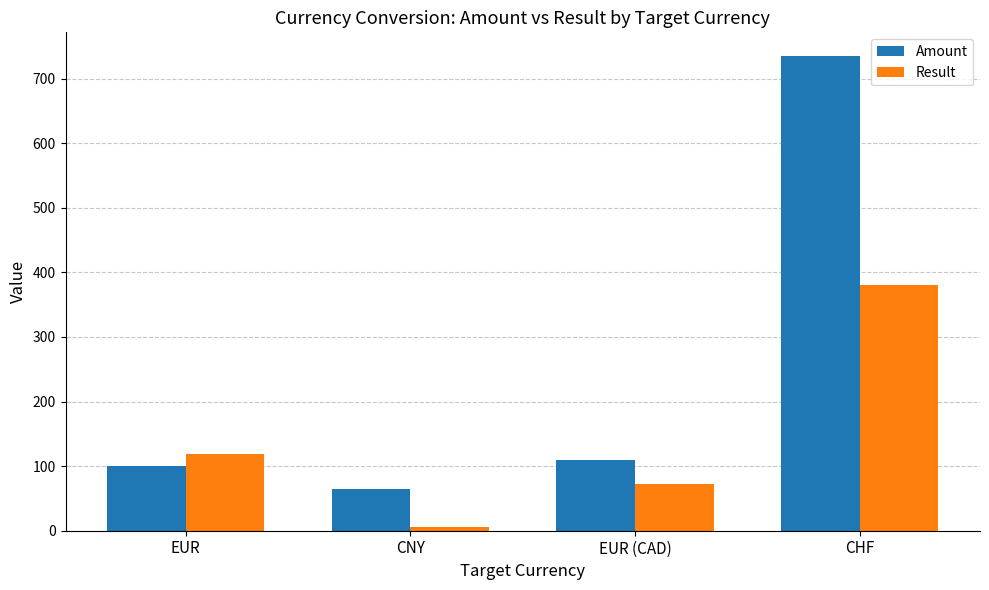

Where is Amount nearest to the value 400?

EUR (CAD)